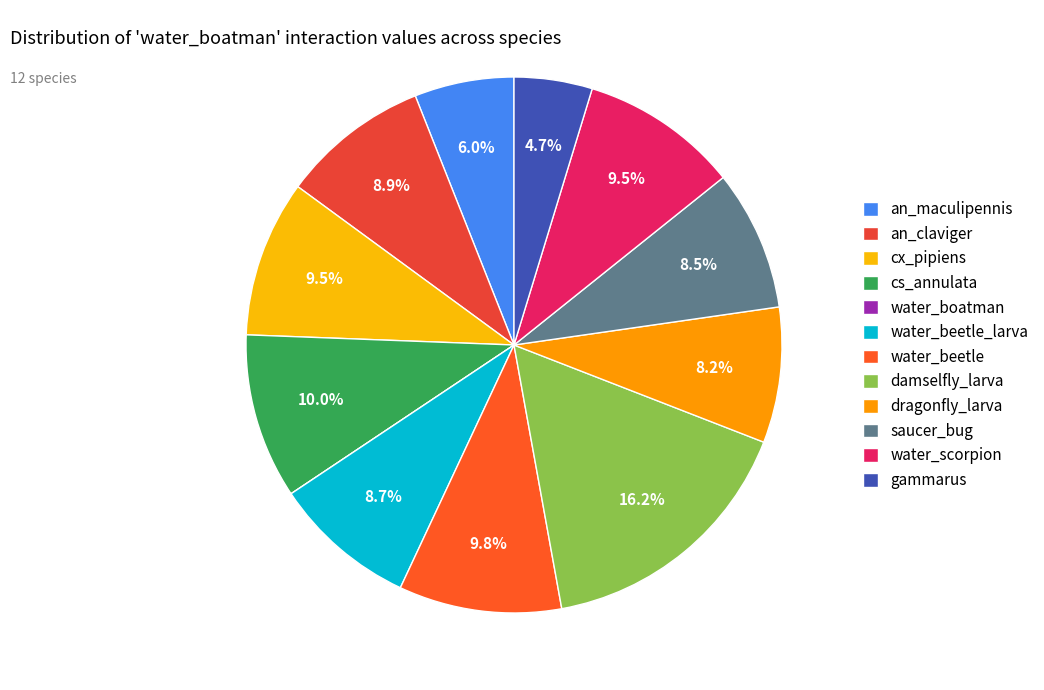

To the nearest percent, what is the average slice percentage?

8%